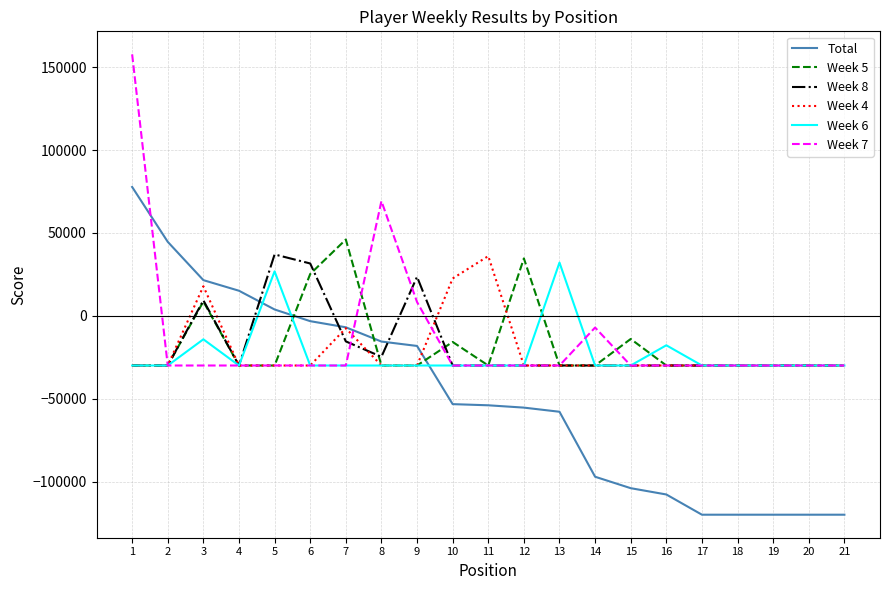

After their last crossing, which series has the higher values: Week 8 or Total?

Week 8